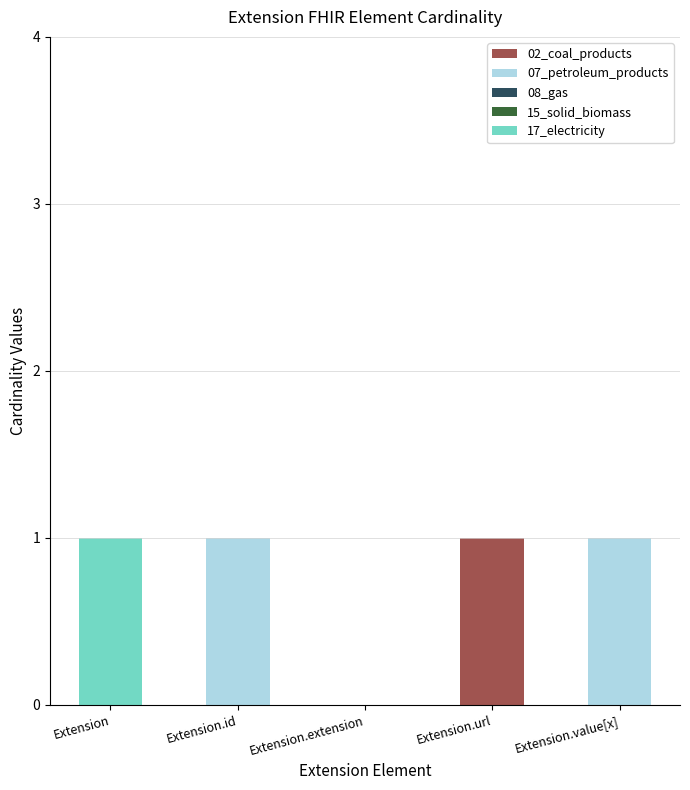

True or false: 02_coal_products has a value of 0 at Extension.

True